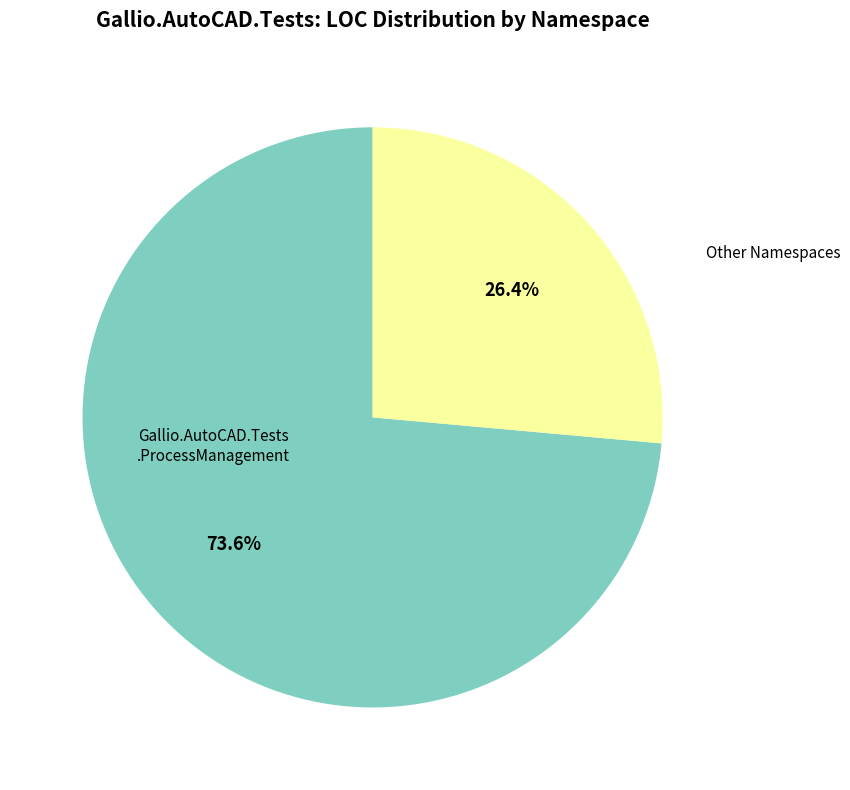

How many slices are in this pie chart?

2